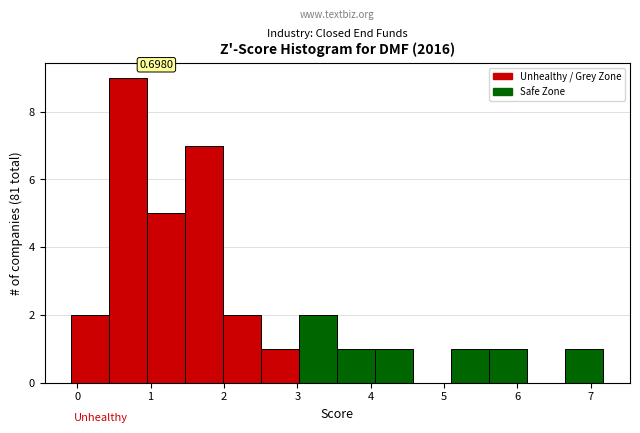

Over which range of the x-axis is the bar tallest?

0.4 to 1.0